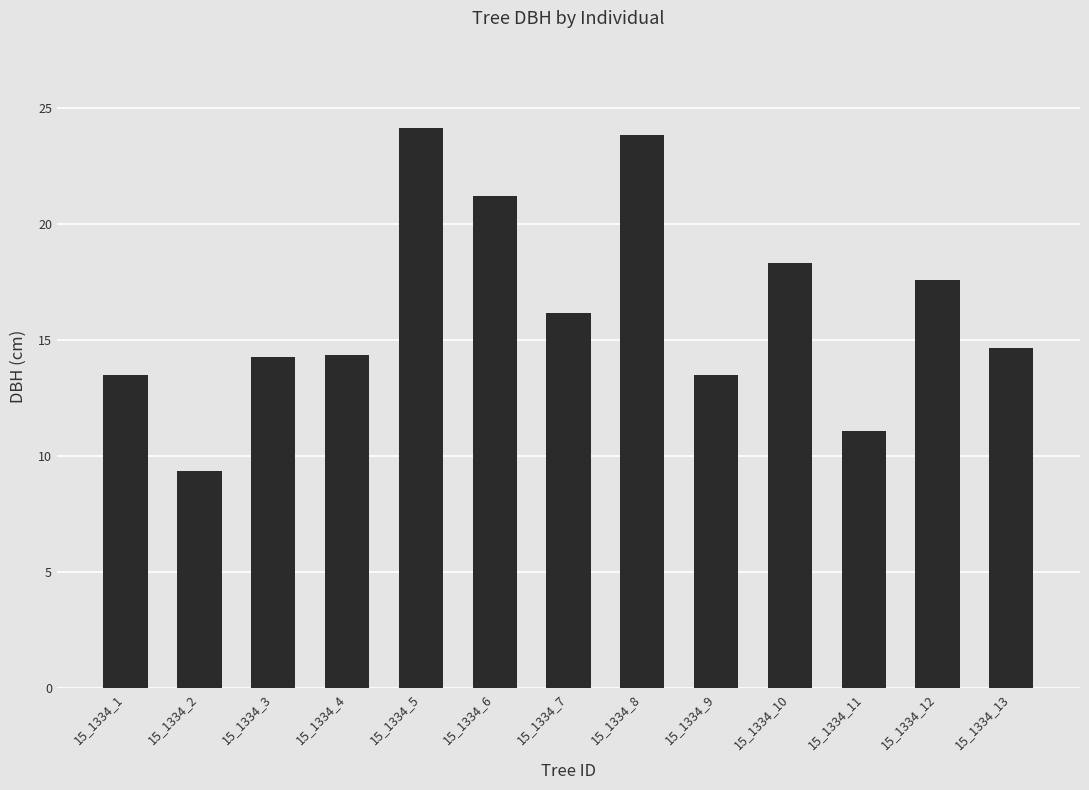

The value at 15_1334_6 is 35.5. True or false?

False